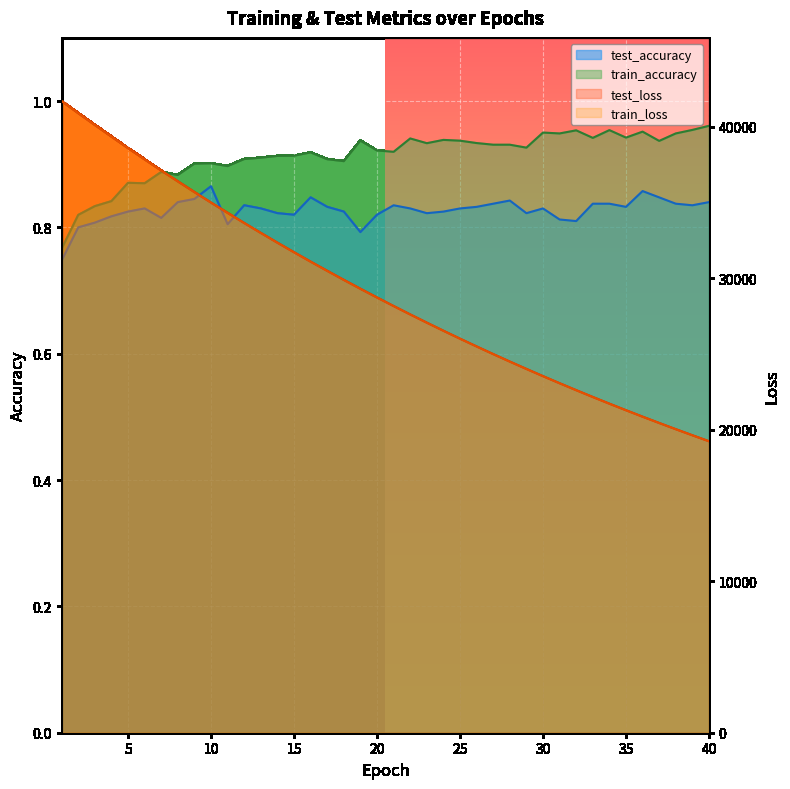

At which label is test_loss closest to 30478?

17